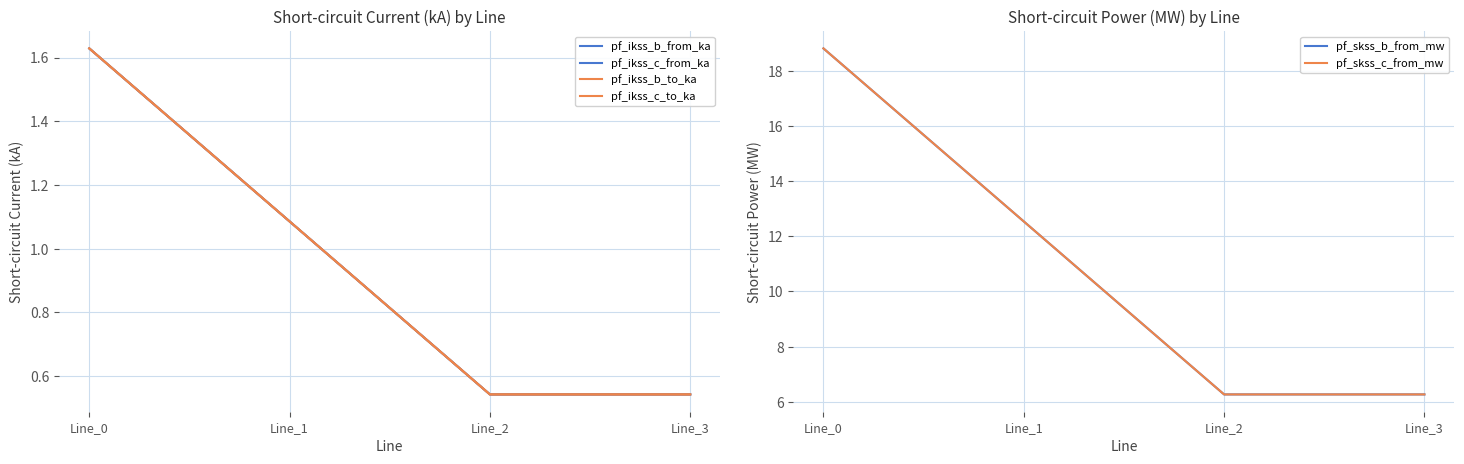

List the labels in order of pf_skss_b_from_mw value, largest first.

Line_0, Line_1, Line_3, Line_2